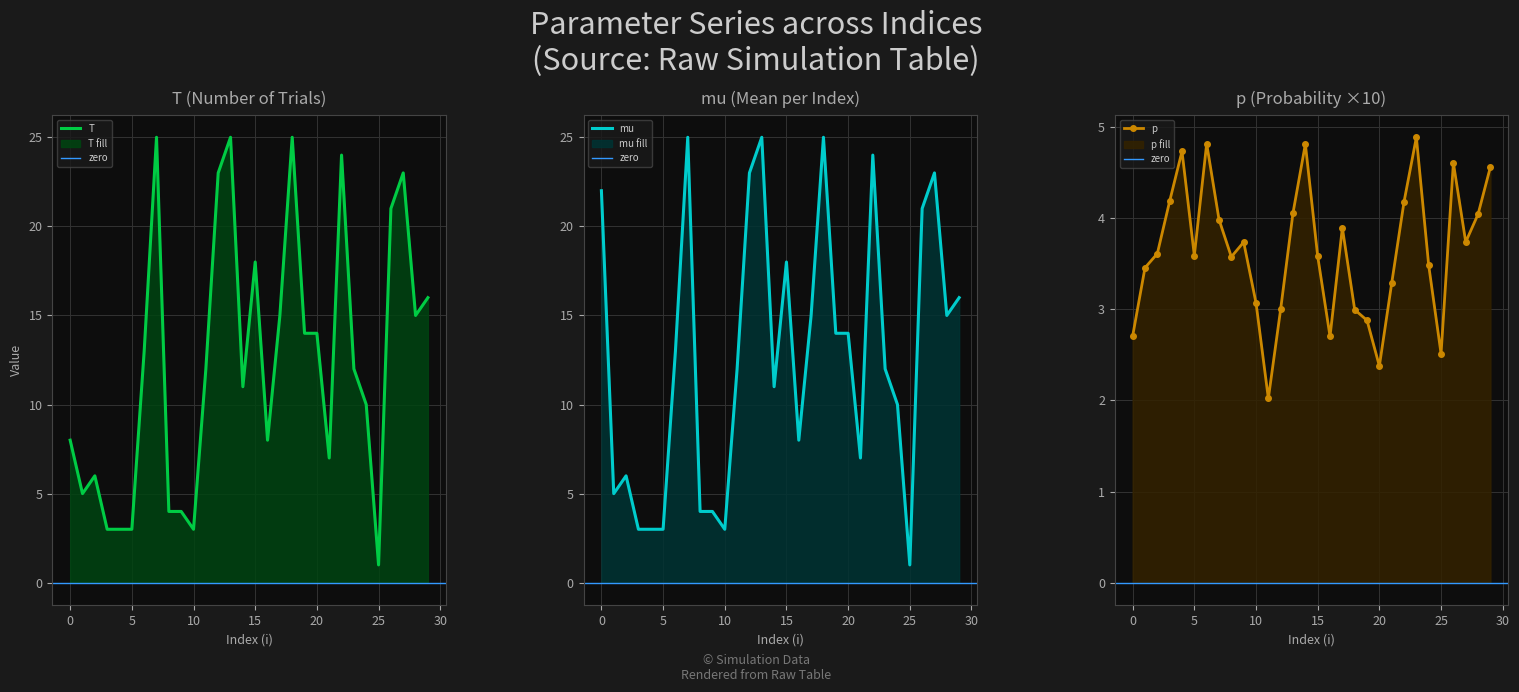

True or false: T has a value of 6.1 at 14.

False